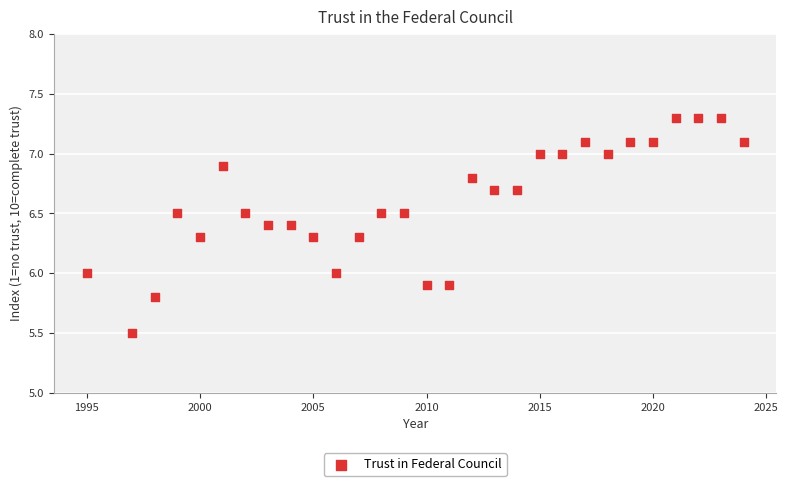

List the coordinates of all points as (Y, X) pairs, reading left to right.

(6.0, 1995.0)  (5.5, 1997.0)  (5.8, 1998.0)  (6.5, 1999.0)  (6.3, 2000.0)  (6.9, 2001.0)  (6.5, 2002.0)  (6.4, 2003.0)  (6.4, 2004.0)  (6.3, 2005.0)  (6.0, 2006.0)  (6.3, 2007.0)  (6.5, 2008.0)  (6.5, 2009.0)  (5.9, 2010.0)  (5.9, 2011.0)  (6.8, 2012.0)  (6.7, 2013.0)  (6.7, 2014.0)  (7.0, 2015.0)  (7.0, 2016.0)  (7.1, 2017.0)  (7.0, 2018.0)  (7.1, 2019.0)  (7.1, 2020.0)  (7.3, 2021.0)  (7.3, 2022.0)  (7.3, 2023.0)  (7.1, 2024.0)